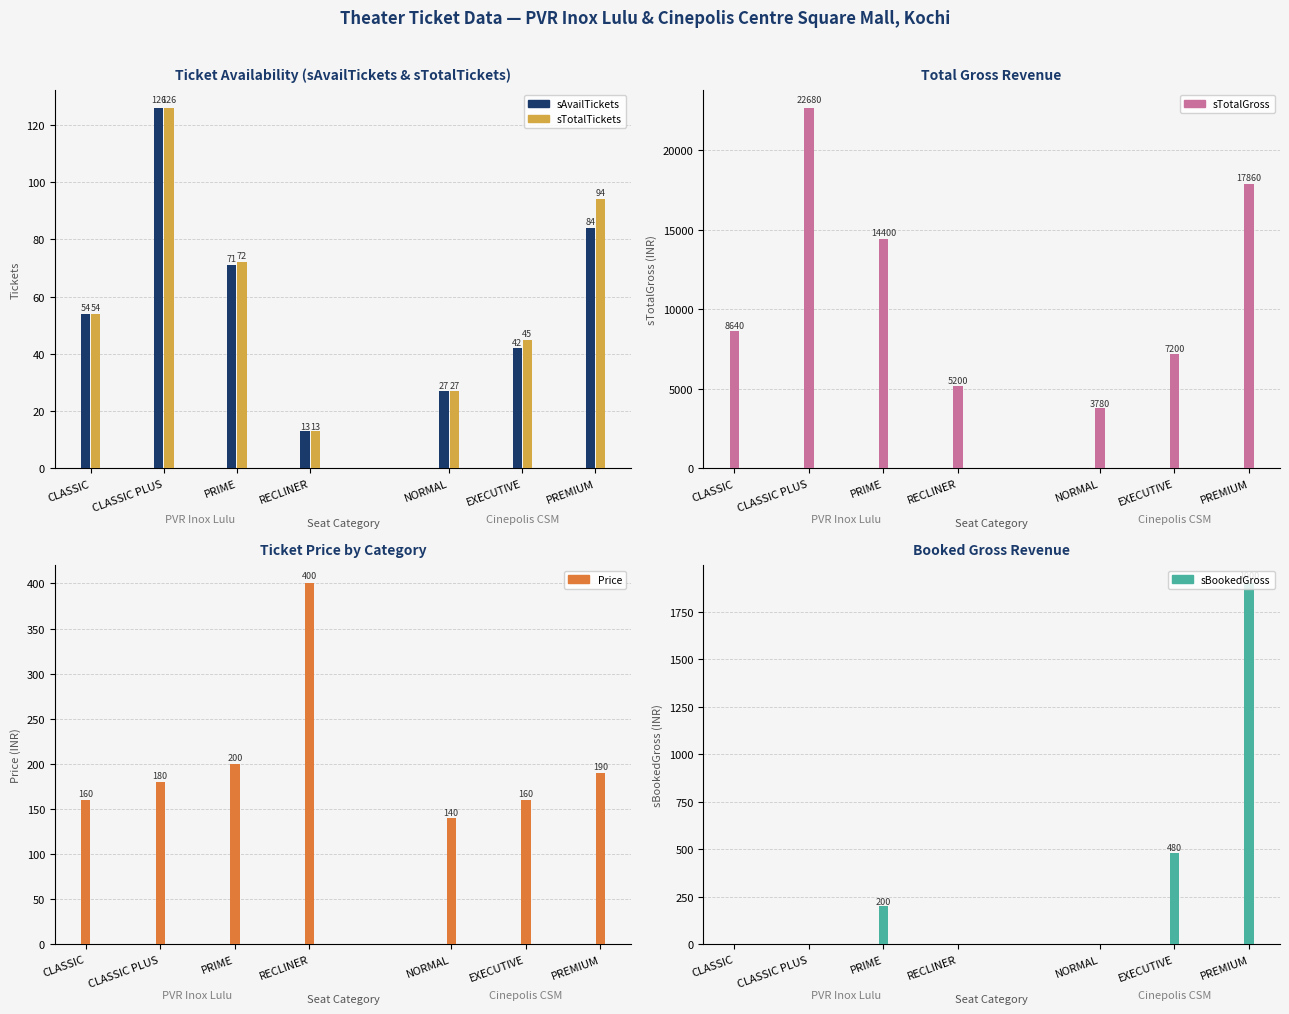

What are all the series names shown in the legend?

sAvailTickets, sTotalTickets, sTotalGross, Price, sBookedGross